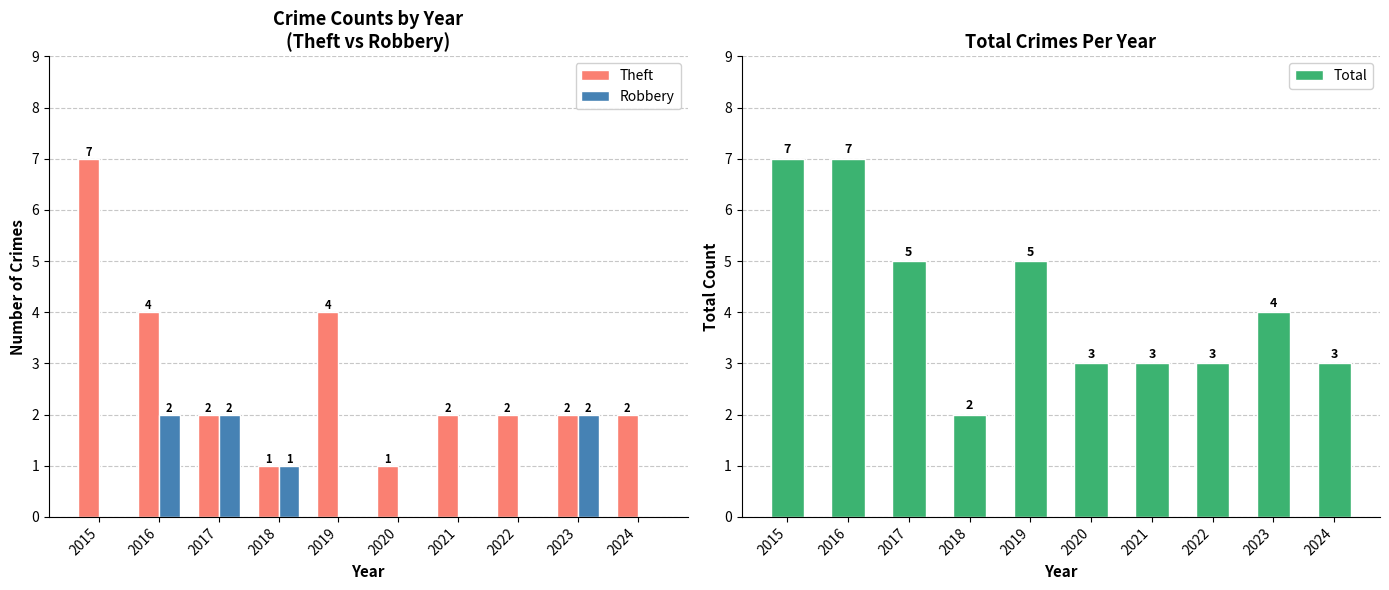

What is the value of the Theft bar at the 7th from the left?

2